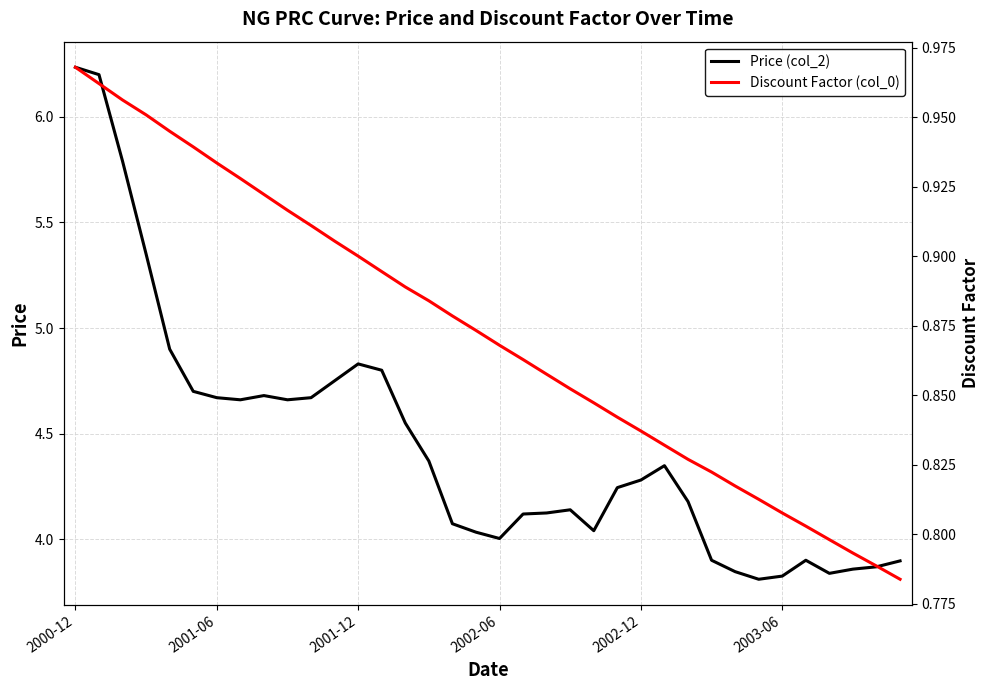

The value of Price (col_2) at 2002-12 is 4.3. True or false?

True